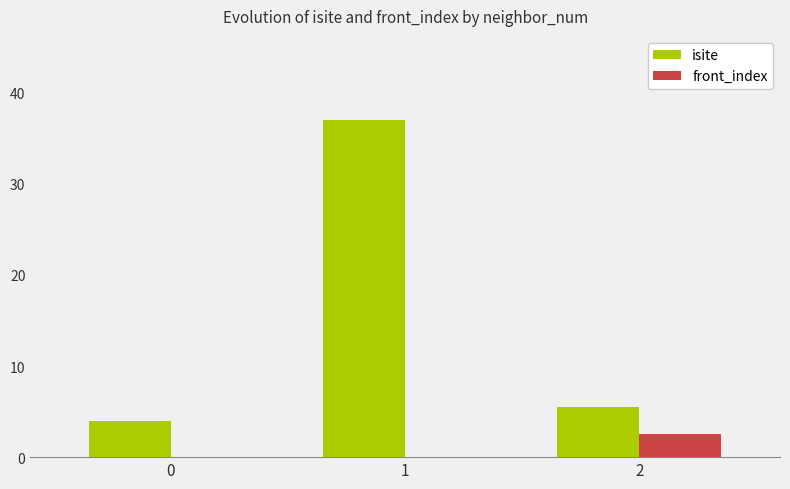

The value of isite at 2 is 3.6. True or false?

False